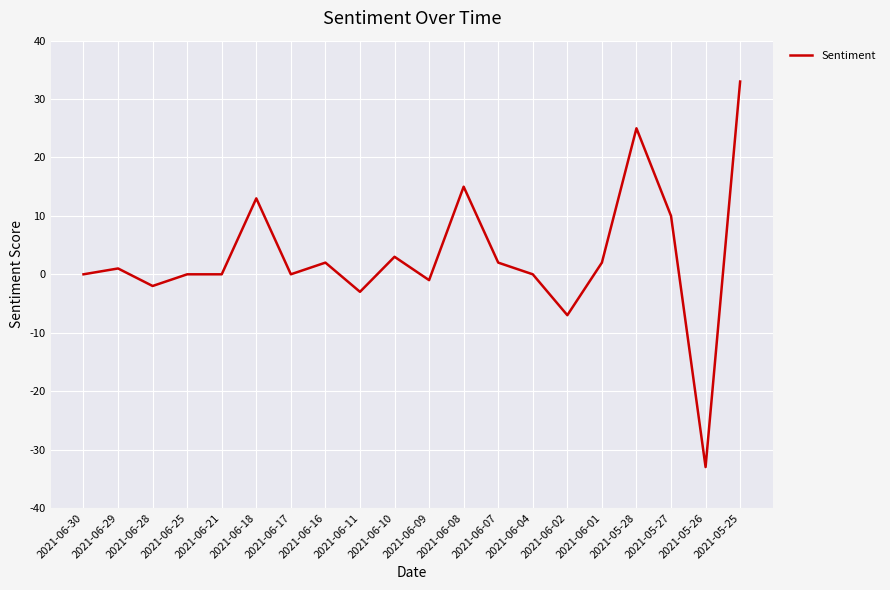

Reading left to right, what are all the values shown in this chart?

0	1	-2	0	0	13	0	2	-3	3	-1	15	2	0	-7	2	25	10	-33	33